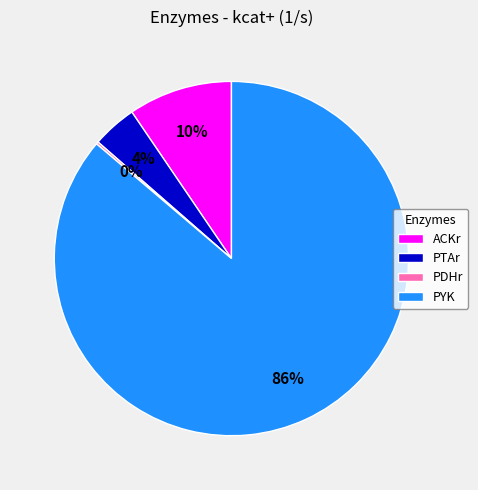

Between PTAr and ACKr, which is larger?

ACKr